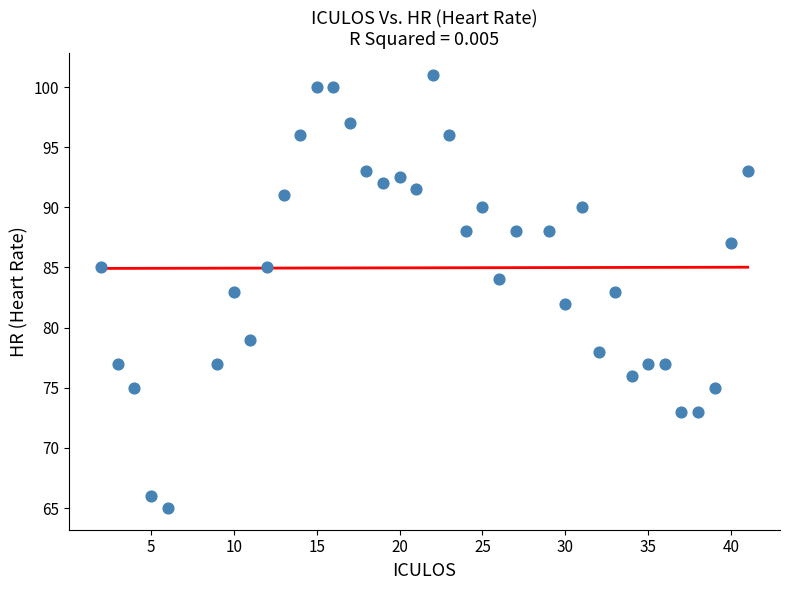

What is the range of X values (max minus min)?

39.0